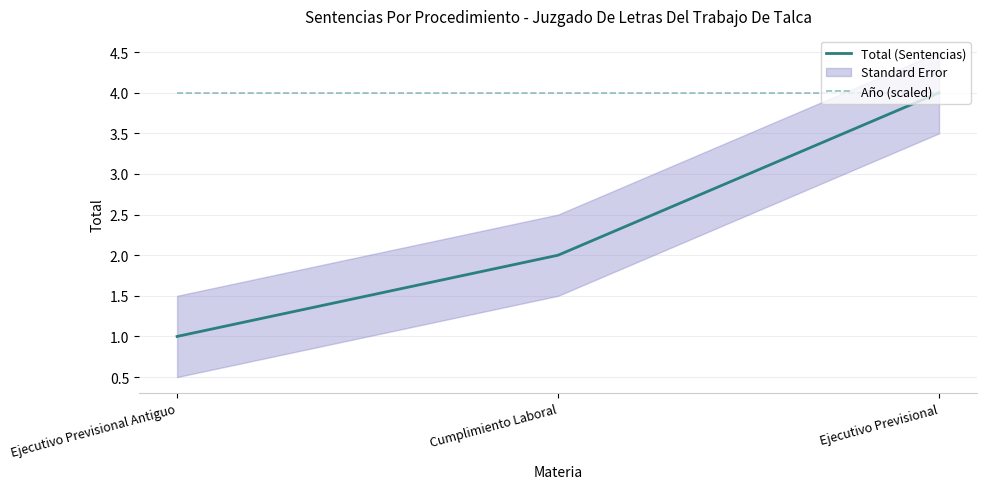

Rank the series by their average value, from highest to lowest.

Año (scaled), Total (Sentencias)